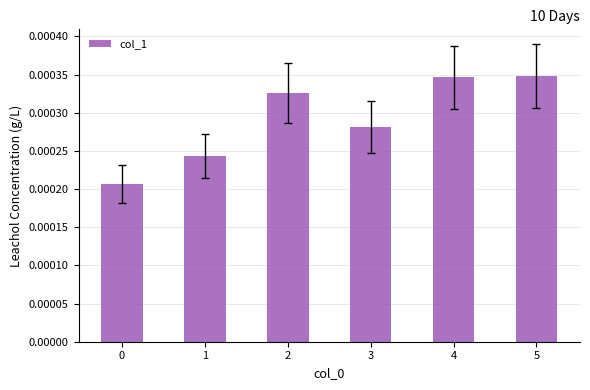

How many values are between 0 and 1?

6